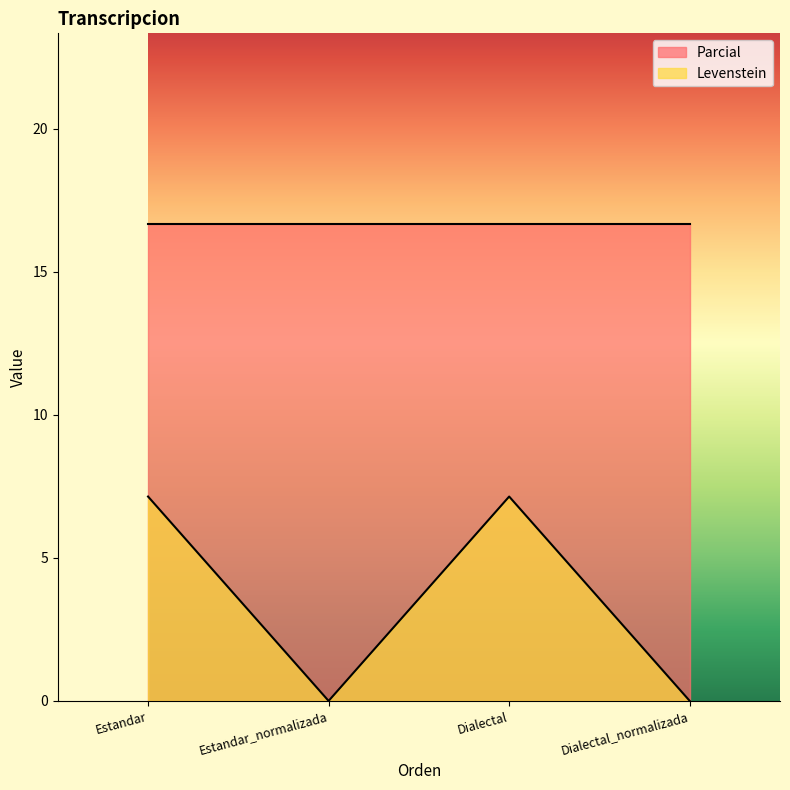

What position from the right is Dialectal?

2